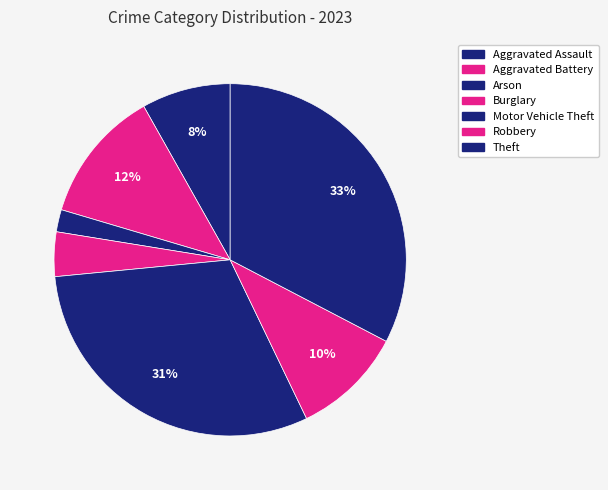

Count the number of slices in the pie.

7